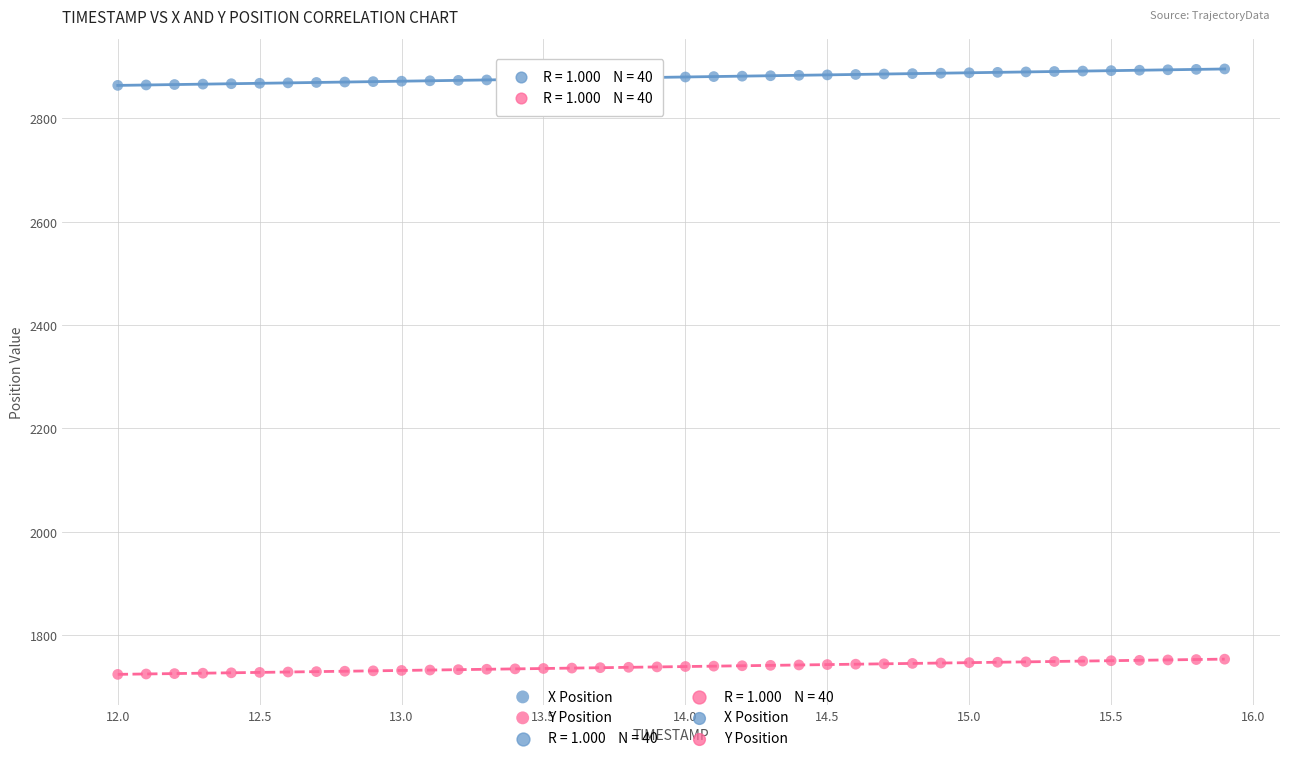

Which series has the largest Y range (max minus min)?

X Position